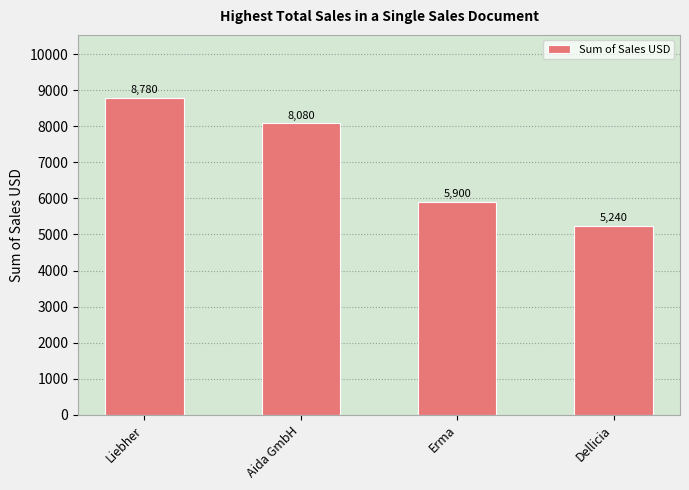

What is the difference between the maximum and minimum values?

3540